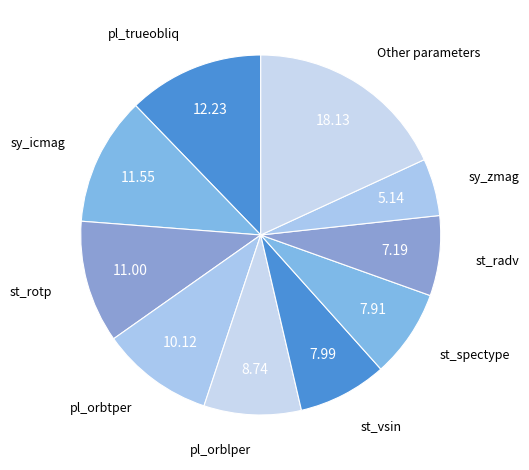

The pl_trueobliq slice represents 19% of the pie. True or false?

False